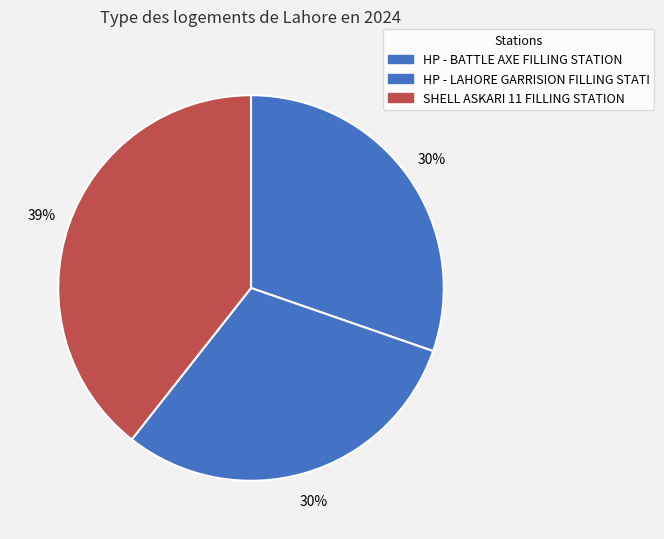

What percentage is the HP - BATTLE AXE FILLING STATION slice, to the nearest percent?

30%